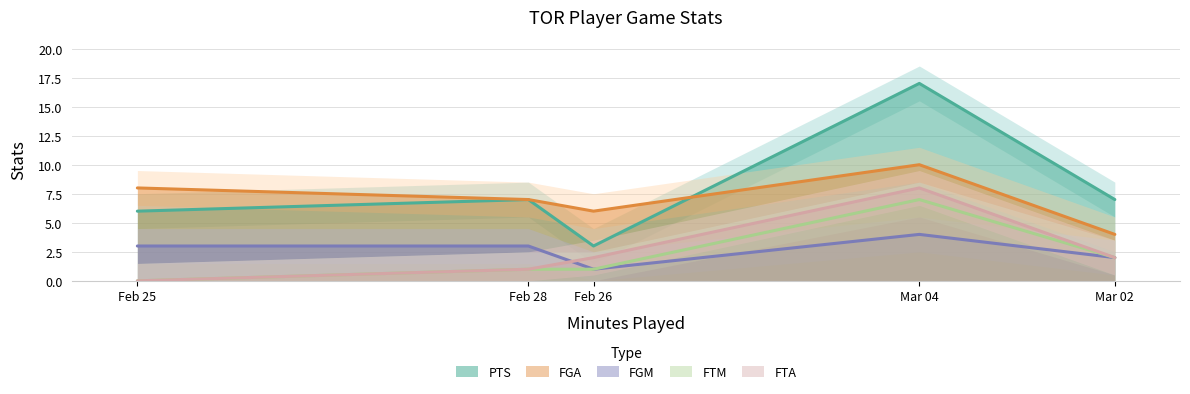

The value of PTS at Feb 28 is 7. True or false?

True